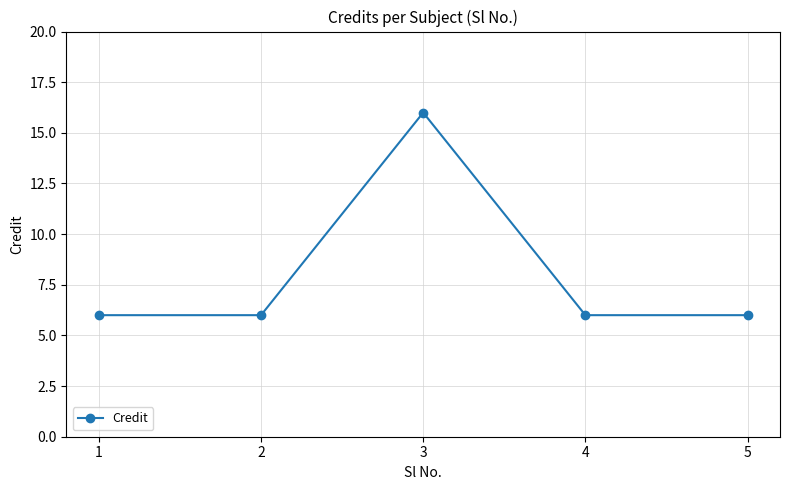

What is the difference between the maximum and minimum values?

10